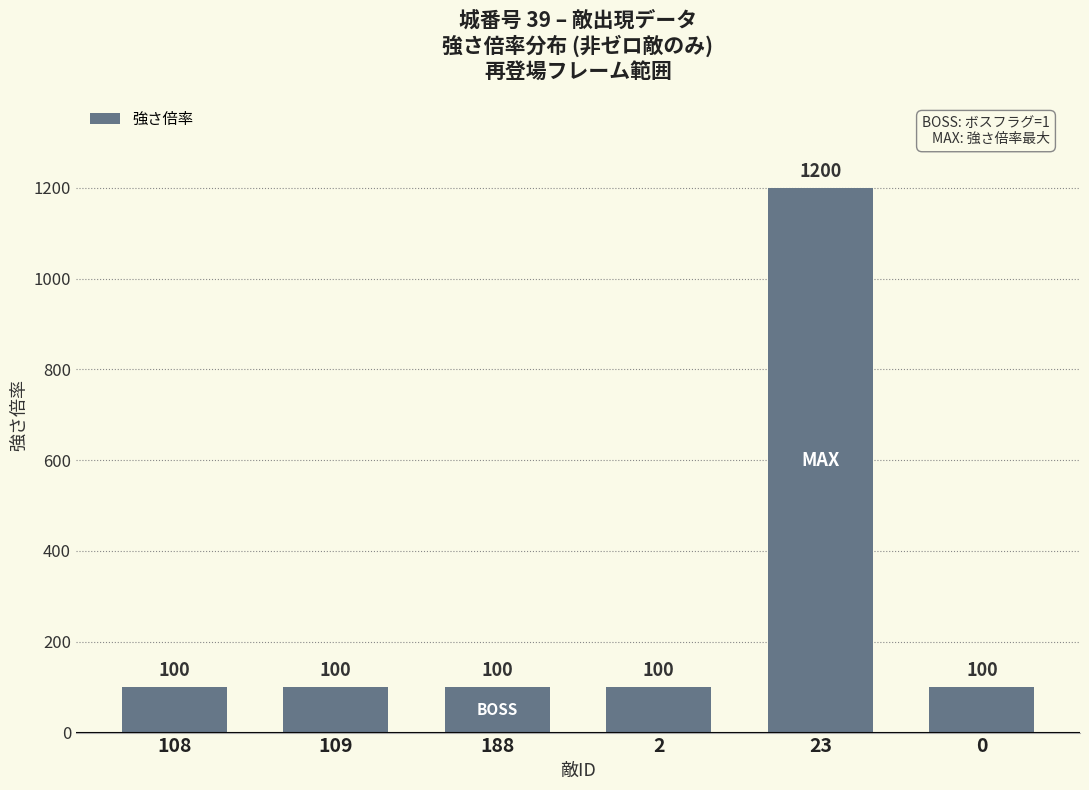

Does the chart contain any negative values?

No